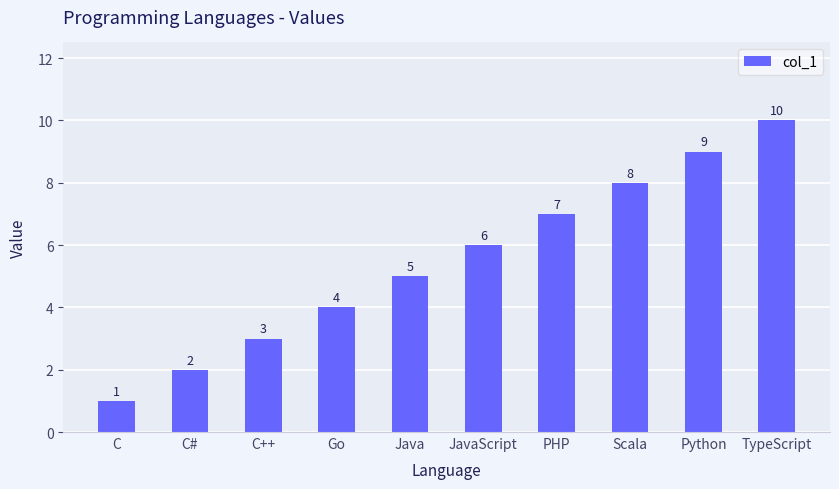

What is the minimum value shown in the chart?

1